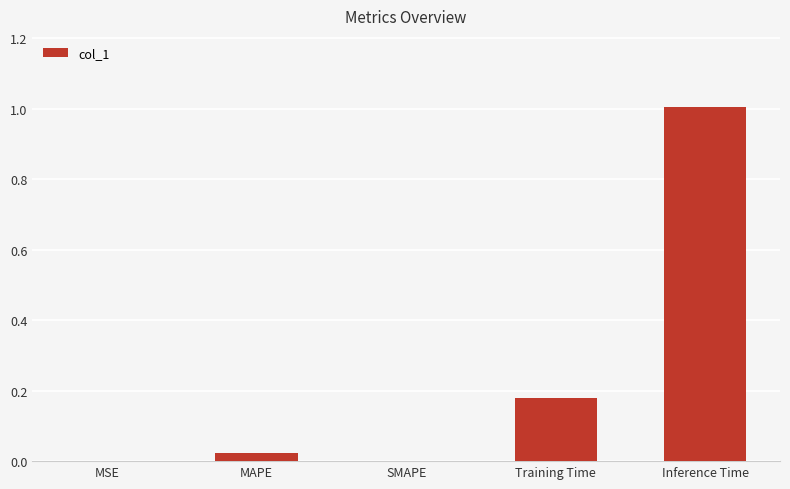

What is the greatest value displayed?

1.0